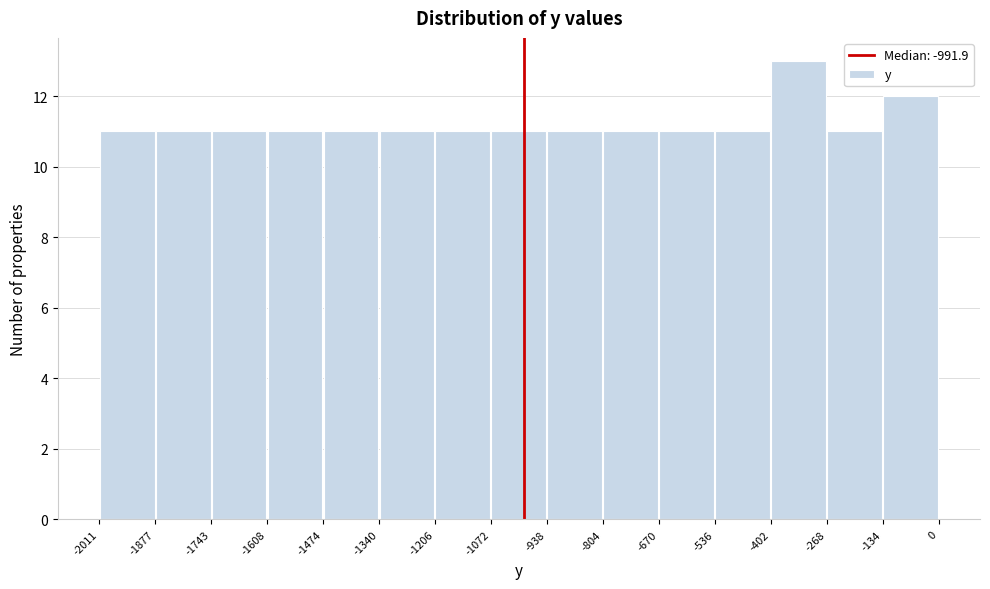

Which range on the x-axis has the tallest bar?

-402 to -268